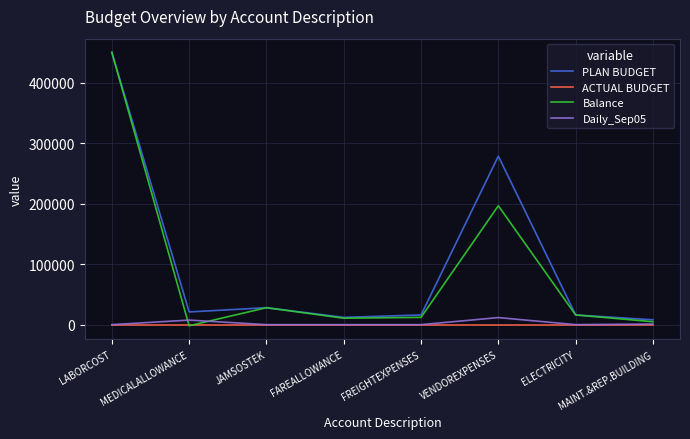

Between FREIGHTEXPENSES and VENDOREXPENSES, which series saw the biggest shift?

PLAN BUDGET